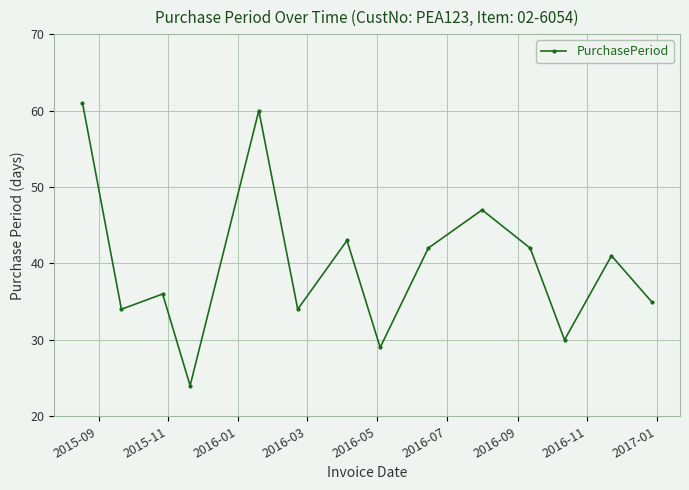

Reading left to right, extract all data points from this chart.

61	34	36	24	60	34	43	29	42	47	42	30	41	35